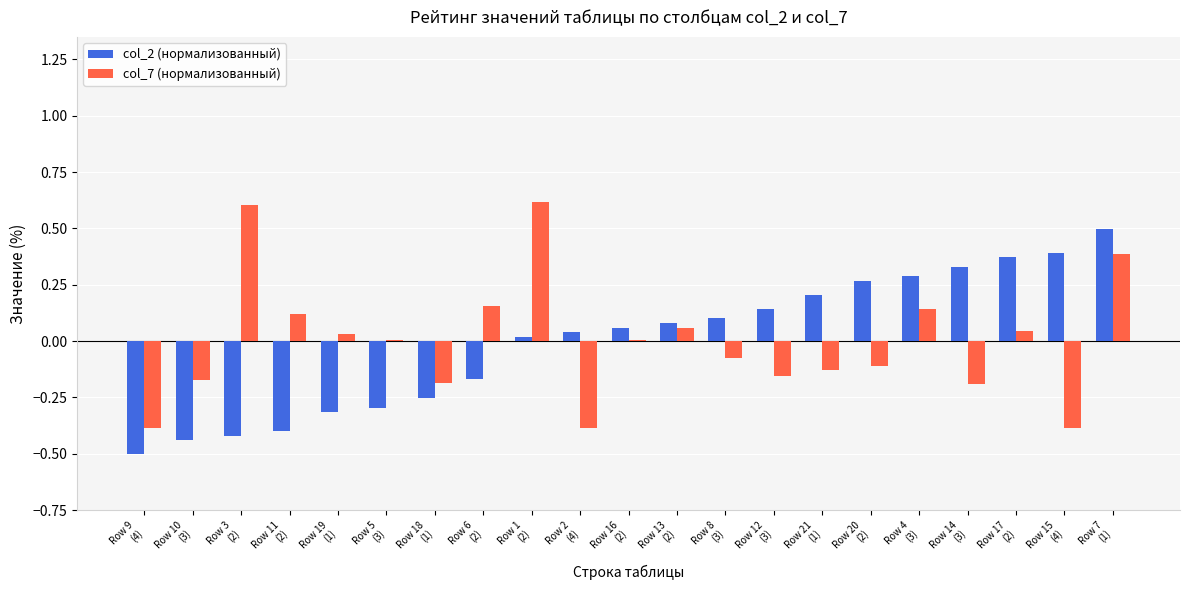

Where does the col_2 (нормализованный) series first go above 0?

Row 1
(2)